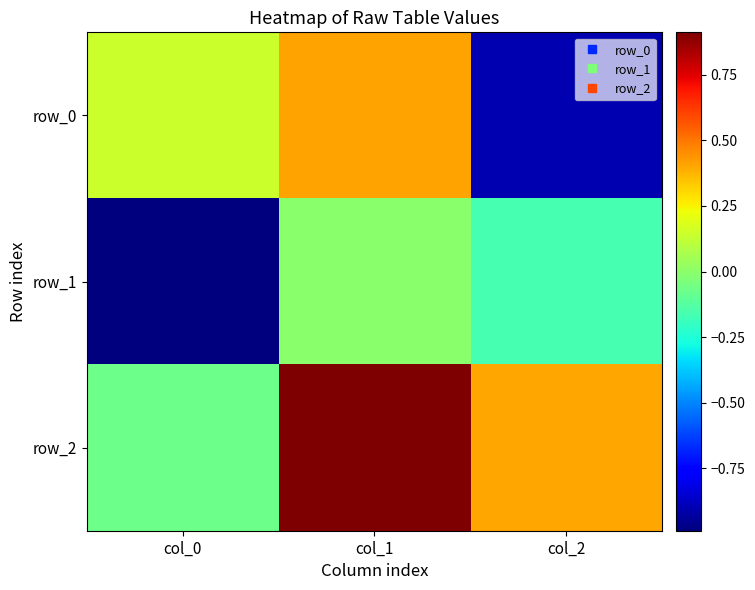

What is the sum of all row_1 values?

-1.2